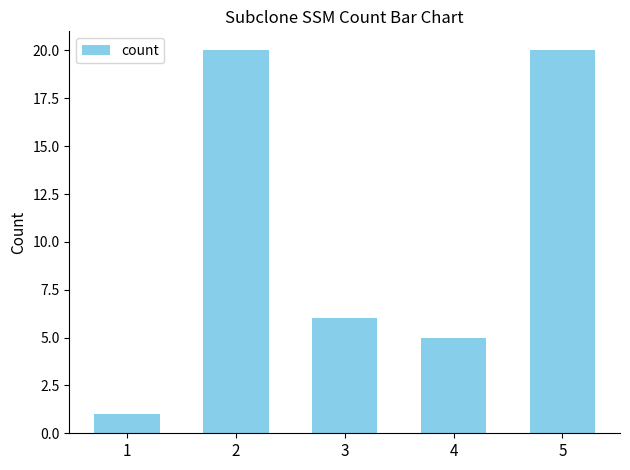

What is the average value?

10